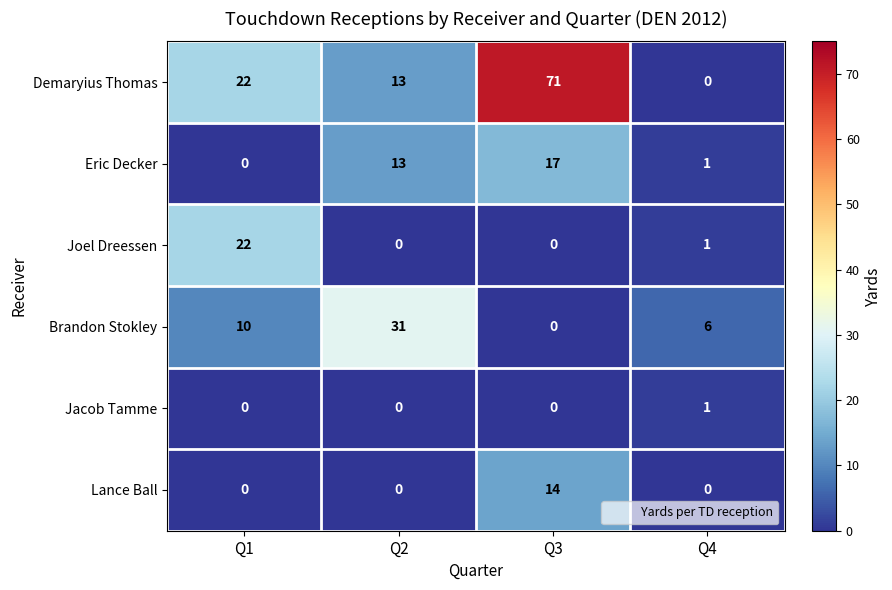

Is it true that Jacob Tamme equals 1 at Q4?

True